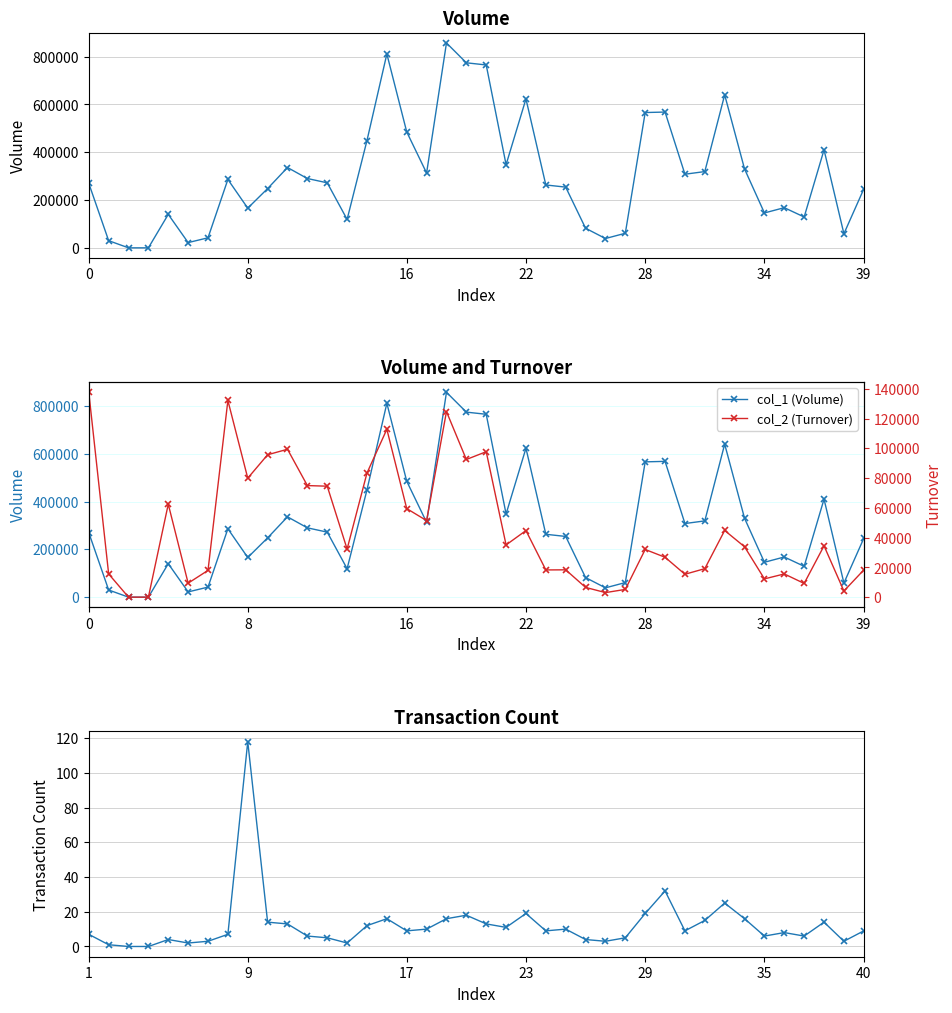

True or false: col_1 (Volume) has more than 2 interior local peaks.

True